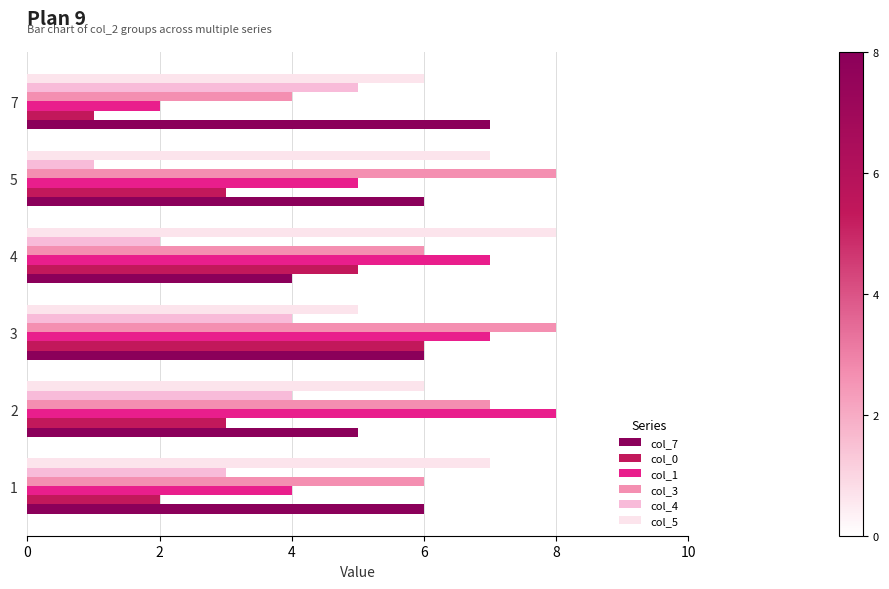

Which series has the widest spread of values?

col_1